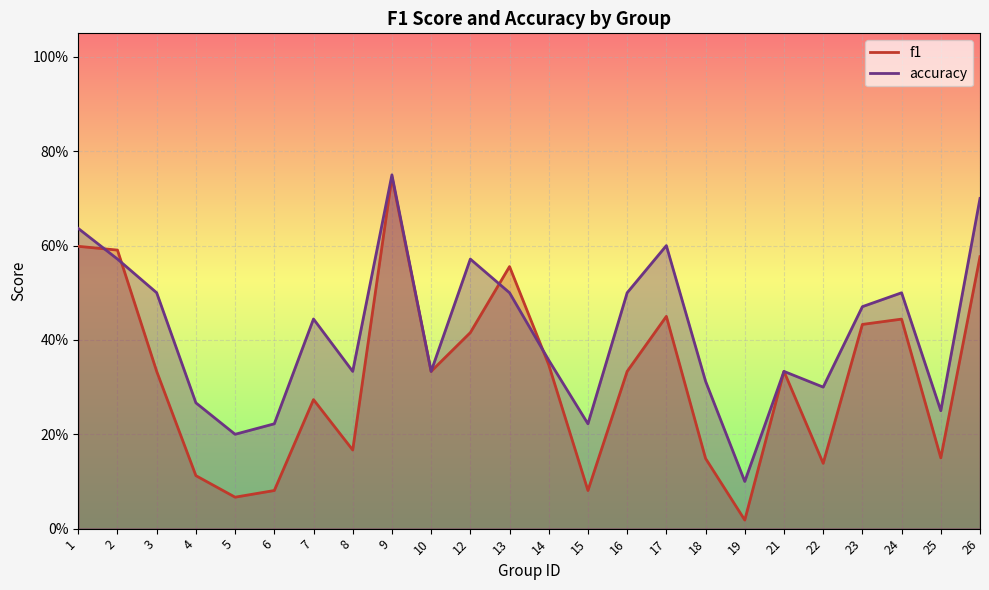

How many lines are shown in the chart?

2